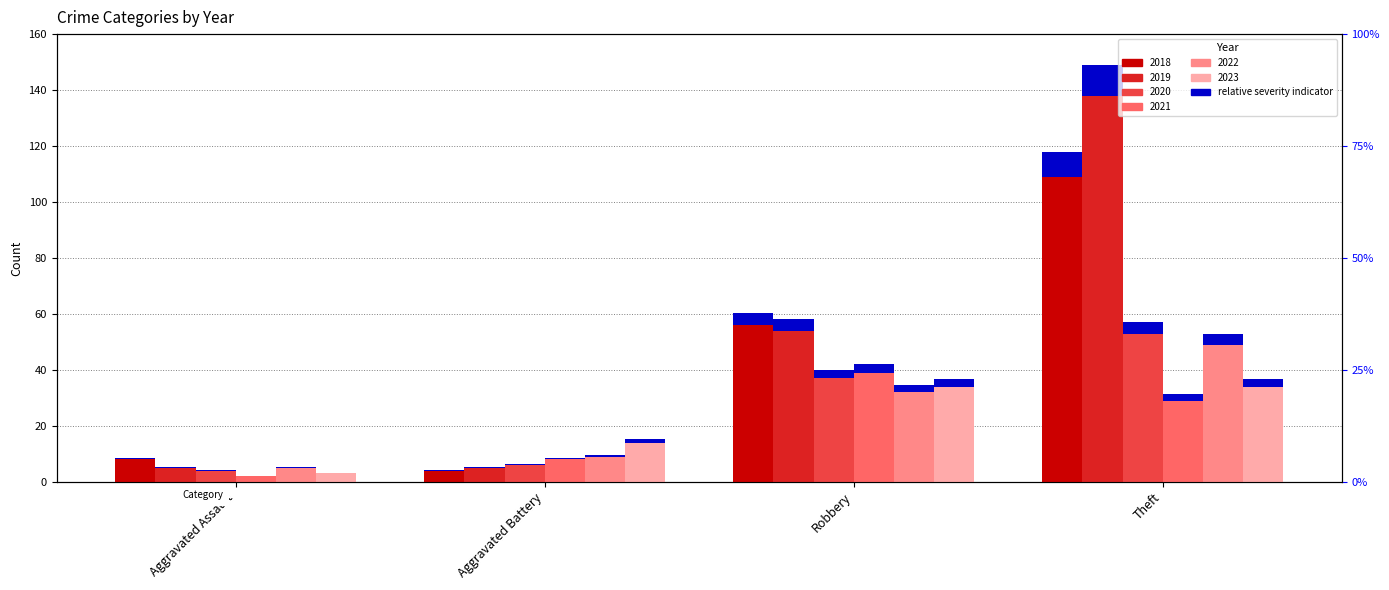

At how many categories does at least one series exceed 132?

1